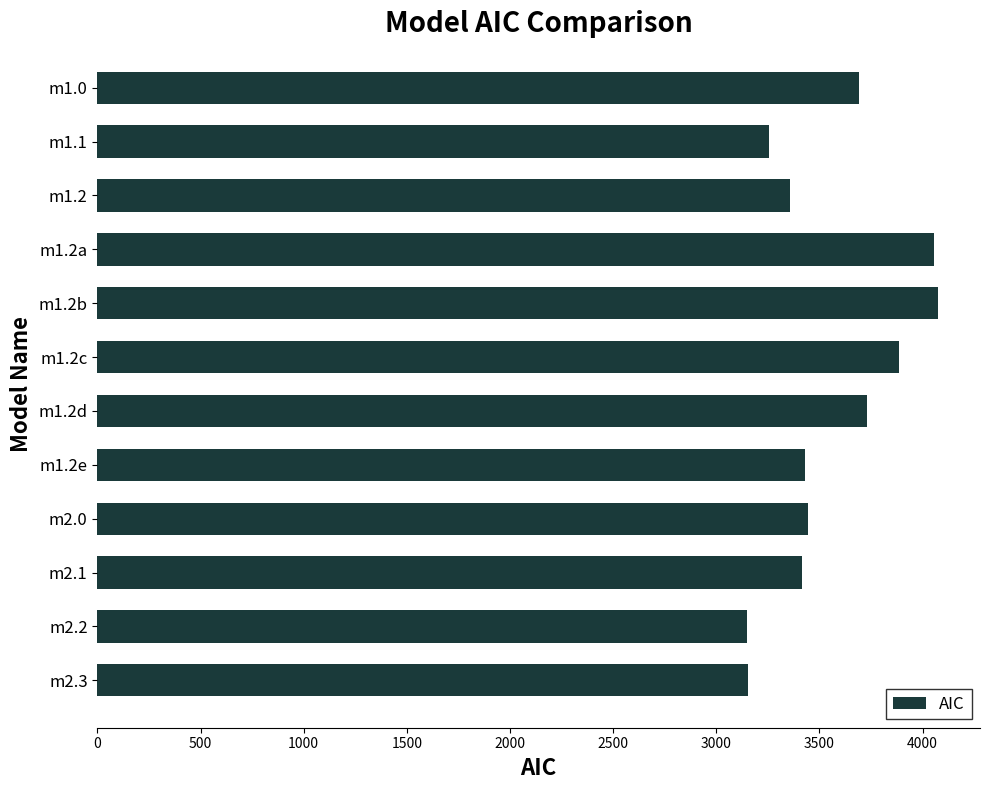

The value at m1.2a is 4057. True or false?

True